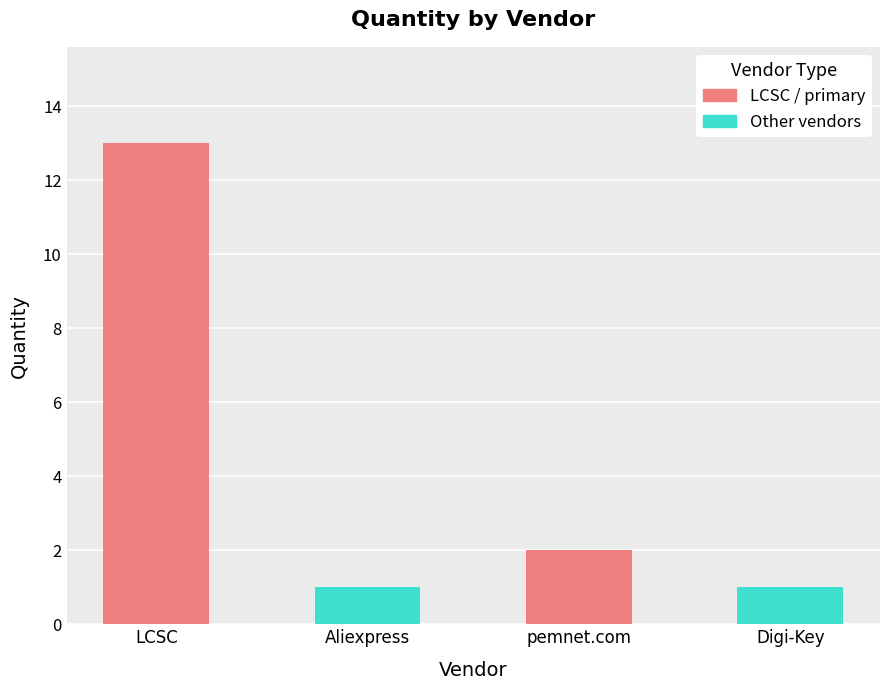

What is the average value?

4